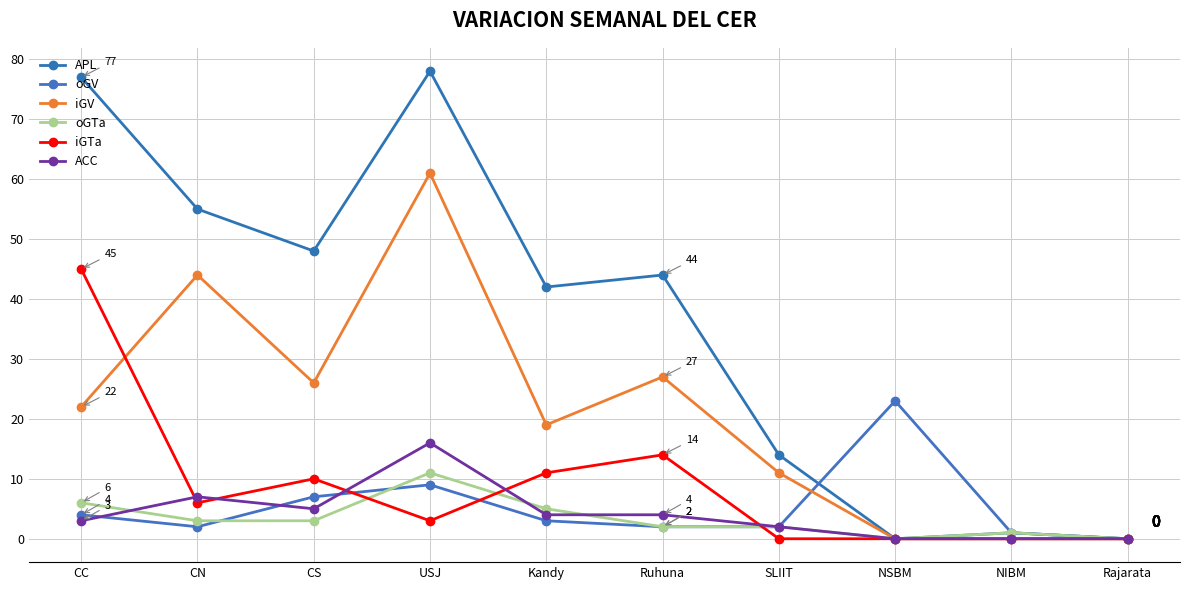

What position from the left is Kandy?

5